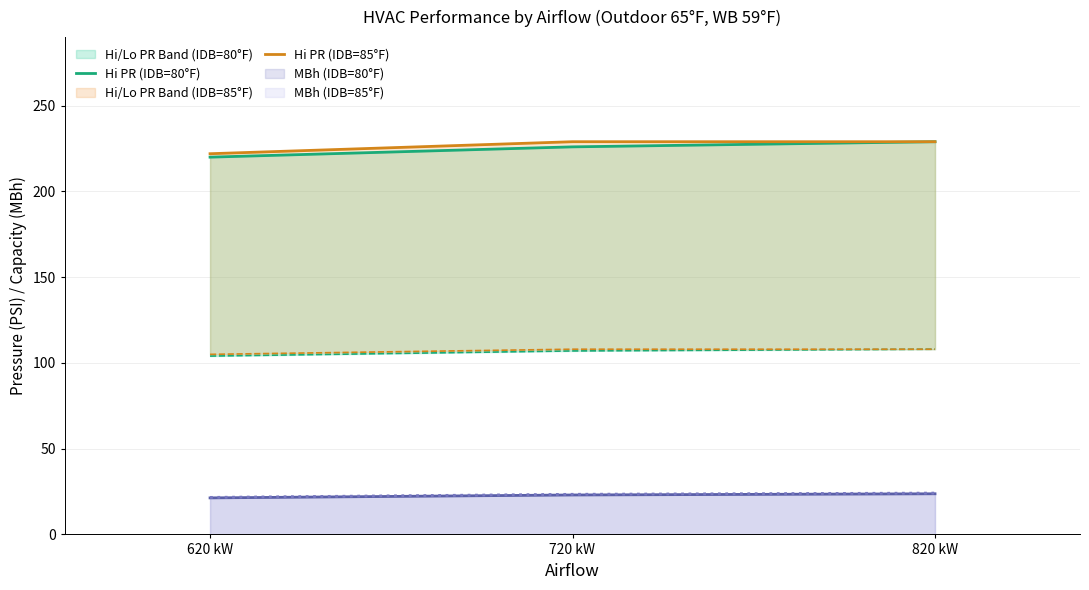

Reading left to right, extract all data points from this chart.

Hi PR (IDB=80°F): 620 kW=220	720 kW=226	820 kW=229
Hi PR (IDB=85°F): 620 kW=222	720 kW=229	820 kW=229